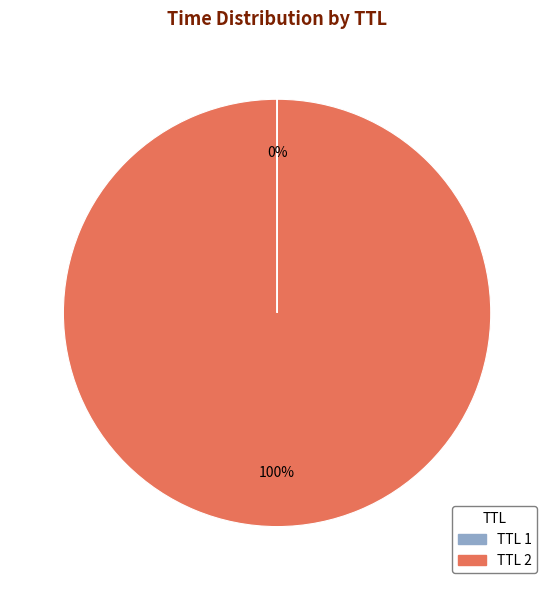

To the nearest percent, what is the average slice percentage?

50%